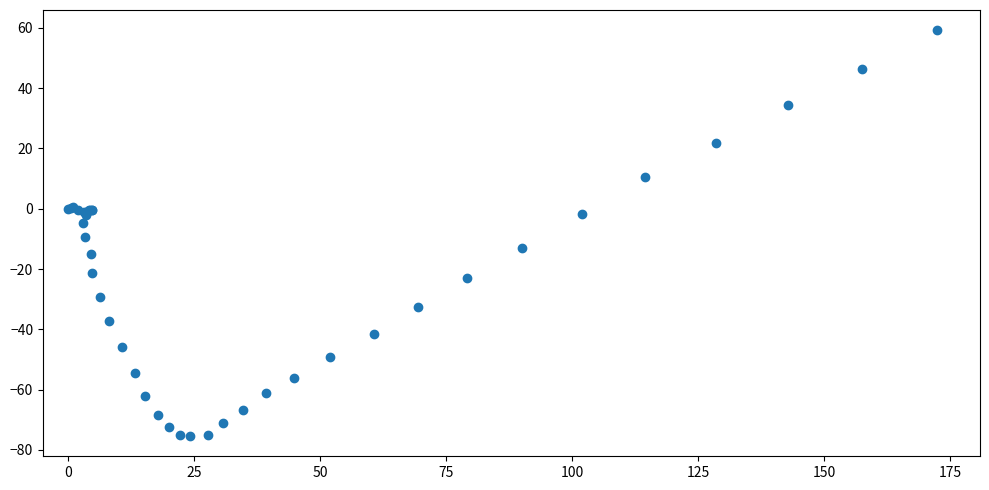

What Y value in the scatter plot is closest to -8?

-9.5